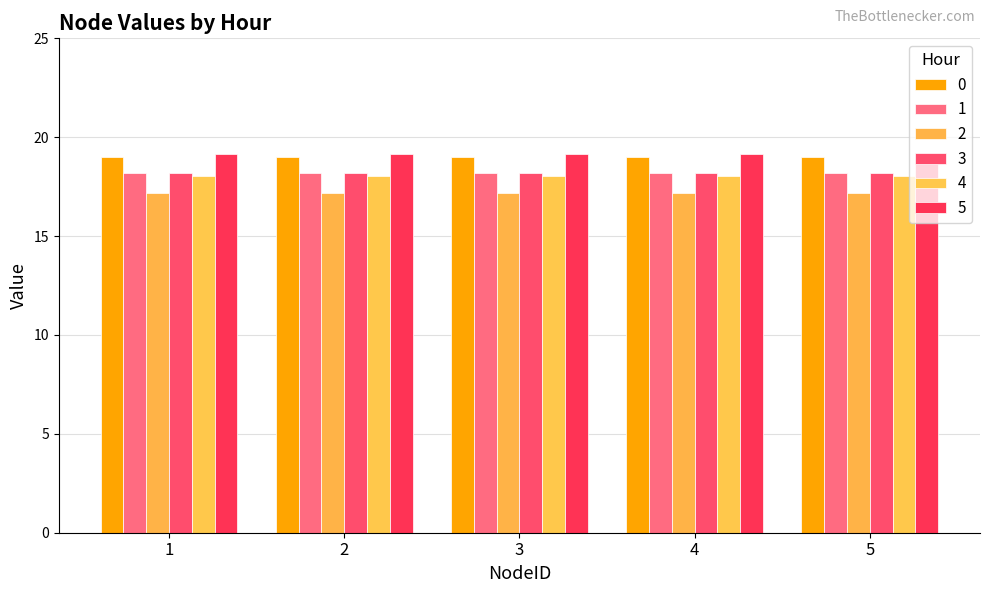

What is the value of the 0 bar at the 3rd from the left?

19.0